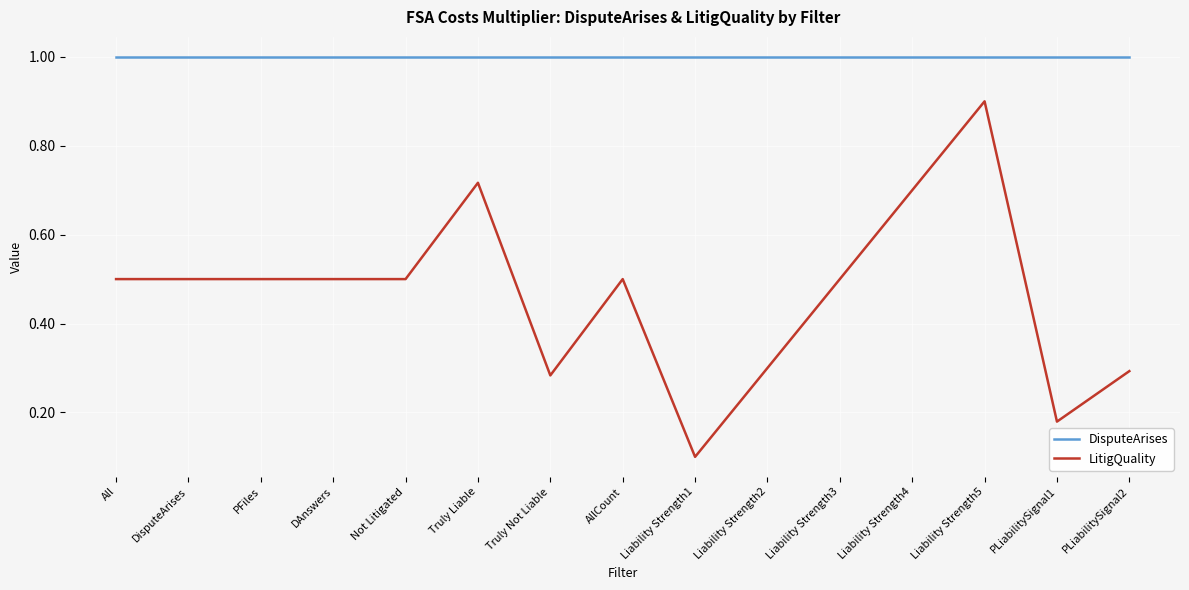

Is it true that LitigQuality equals 0.5 at DisputeArises?

True